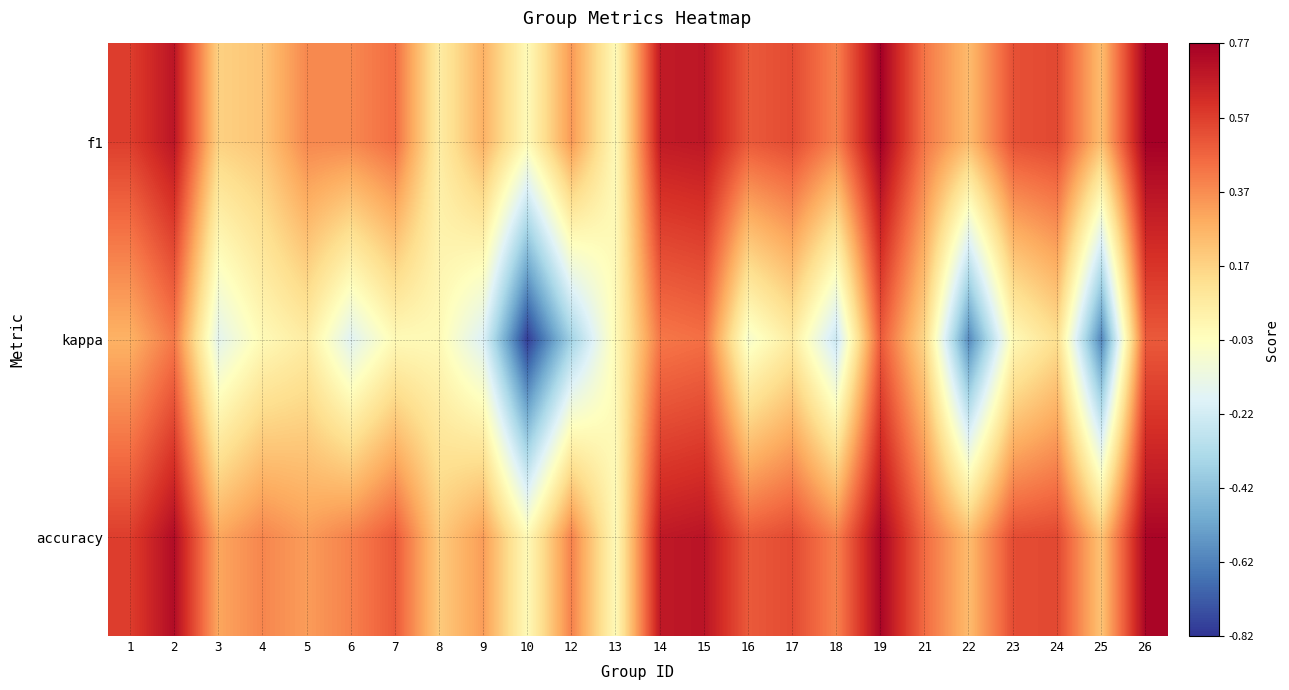

At 25, list the series in order from largest to smallest.

f1, accuracy, kappa